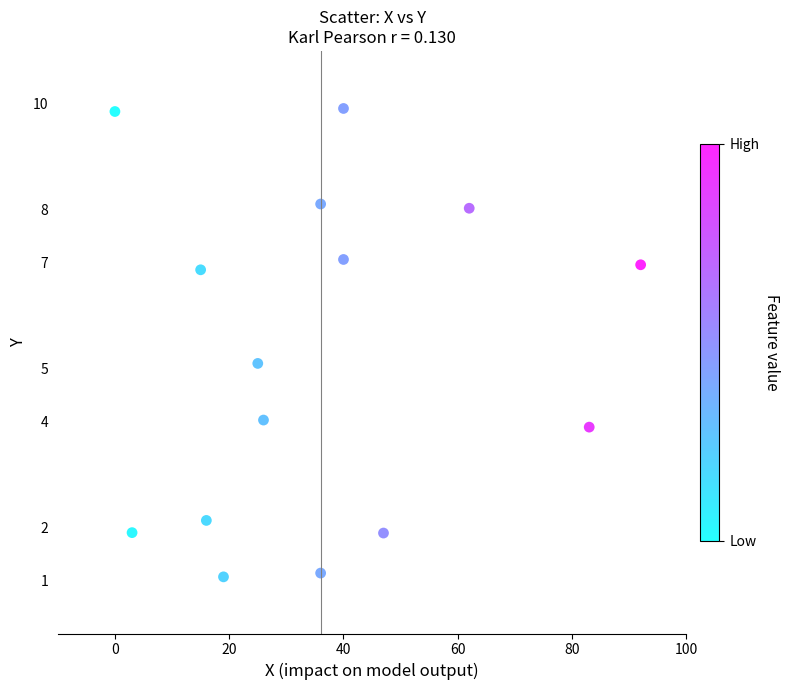

What is the range of X values (max minus min)?

92.0